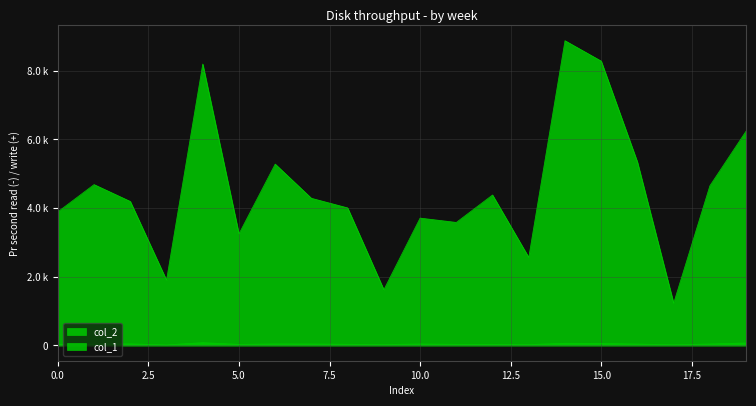

Reading left to right, transcribe all the data shown in this chart.

col_2: 3892	4686	4195	1904	8197	3251	5283	4287	4007	1624	3710	3584	4383	2566	8876	8282	5342	1232	4651	6243
col_1: 37	37	47	18	83	33	46	44	36	29	44	35	34	27	65	61	43	22	44	75